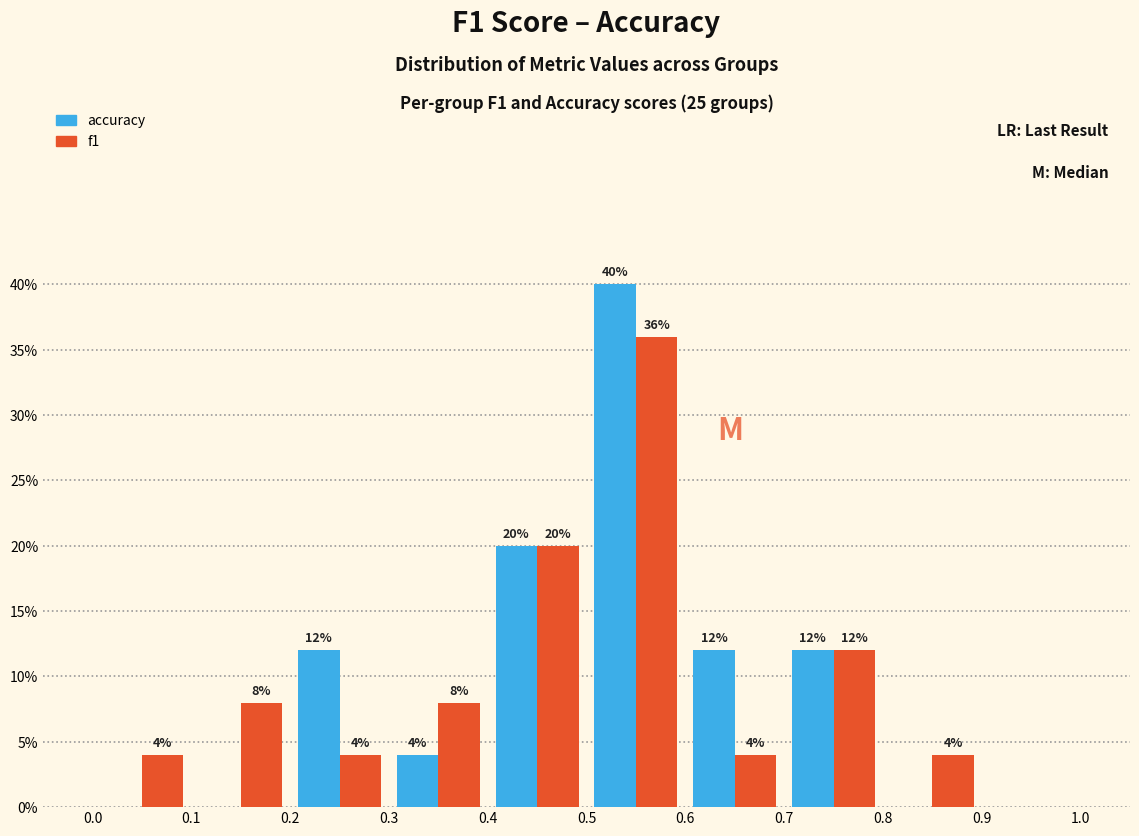

In the f1 series, which range on the x-axis has the tallest bar?

0.5 to 0.6